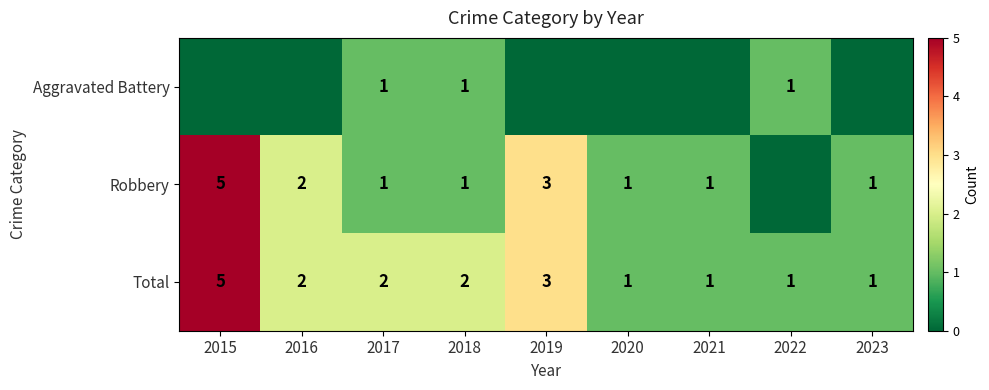

How many data points in Robbery are less than 1?

1